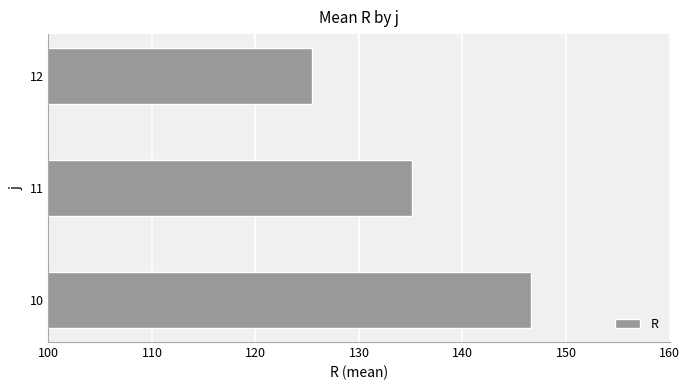

Between 10 and 12, which is larger?

10